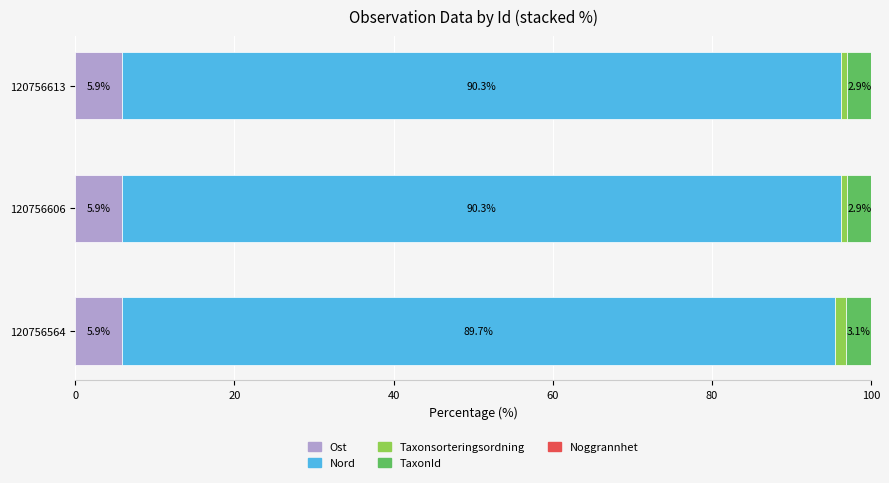

True or false: Ost has a value of 5.9 at 120756613.

True